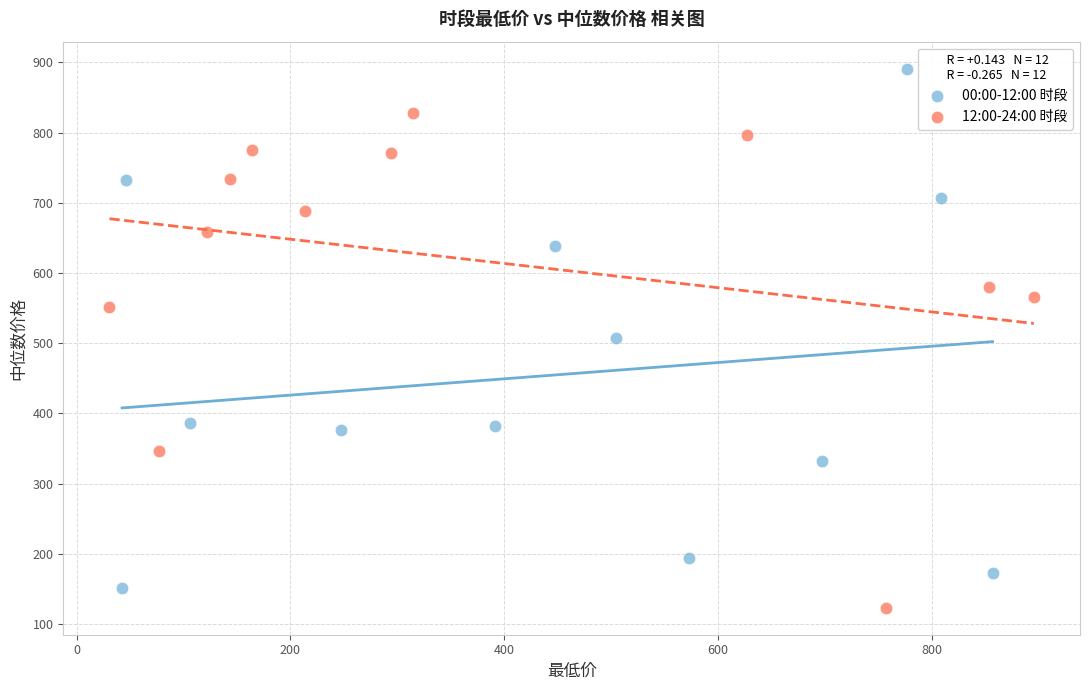

Which series contains the highest Y value?

00:00-12:00 时段